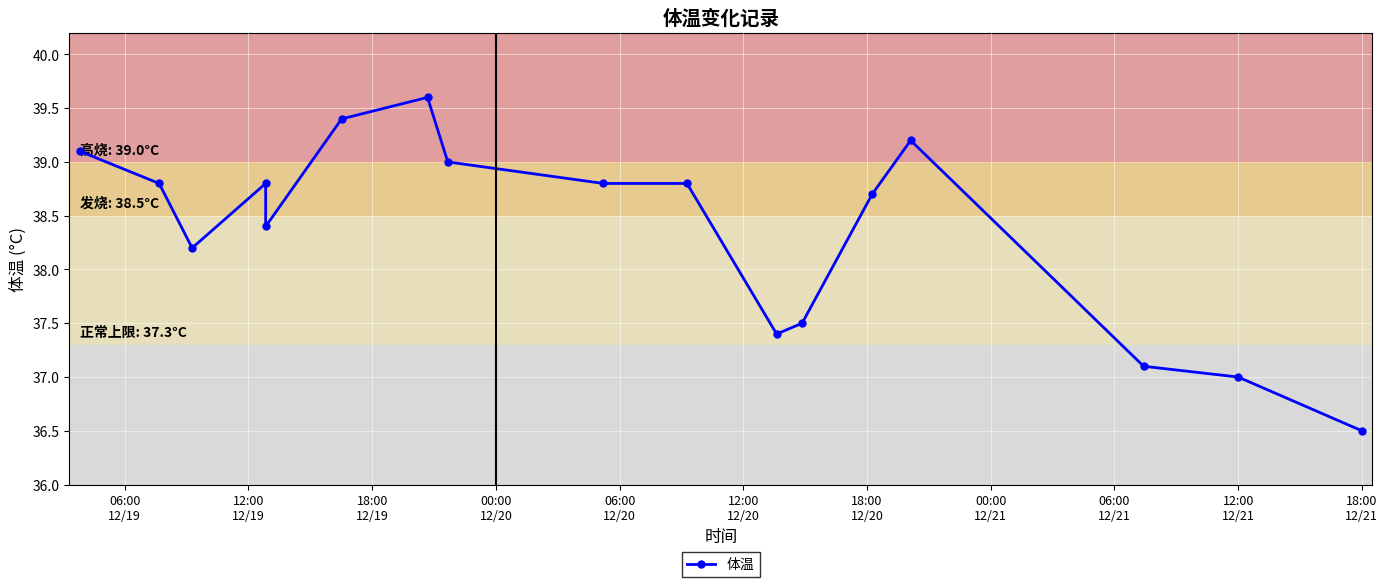

True or false: the data shows 23.7 at 18:00 12/21.

False